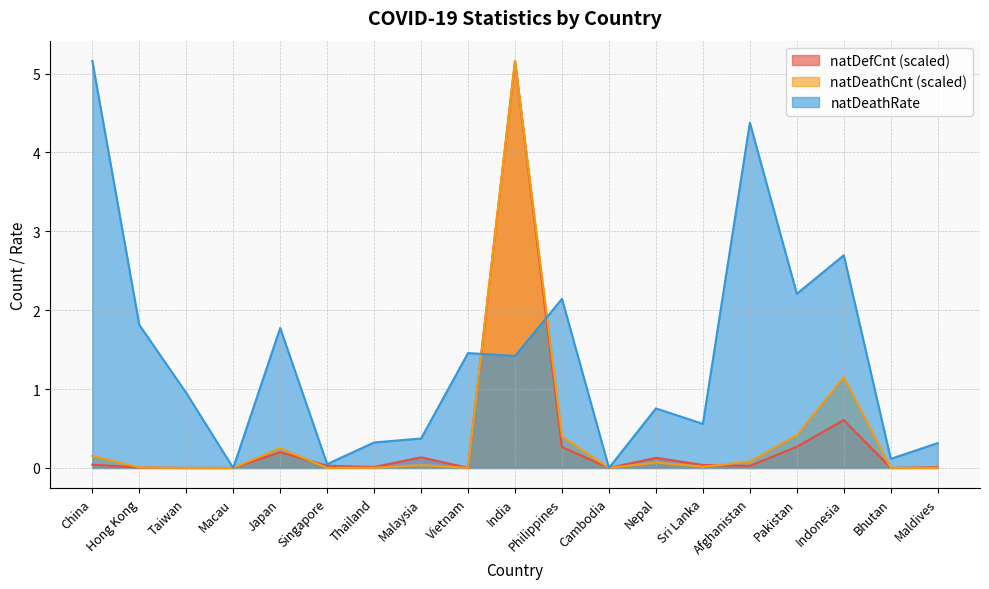

How many interior local peaks does the natDeathRate series have?

6